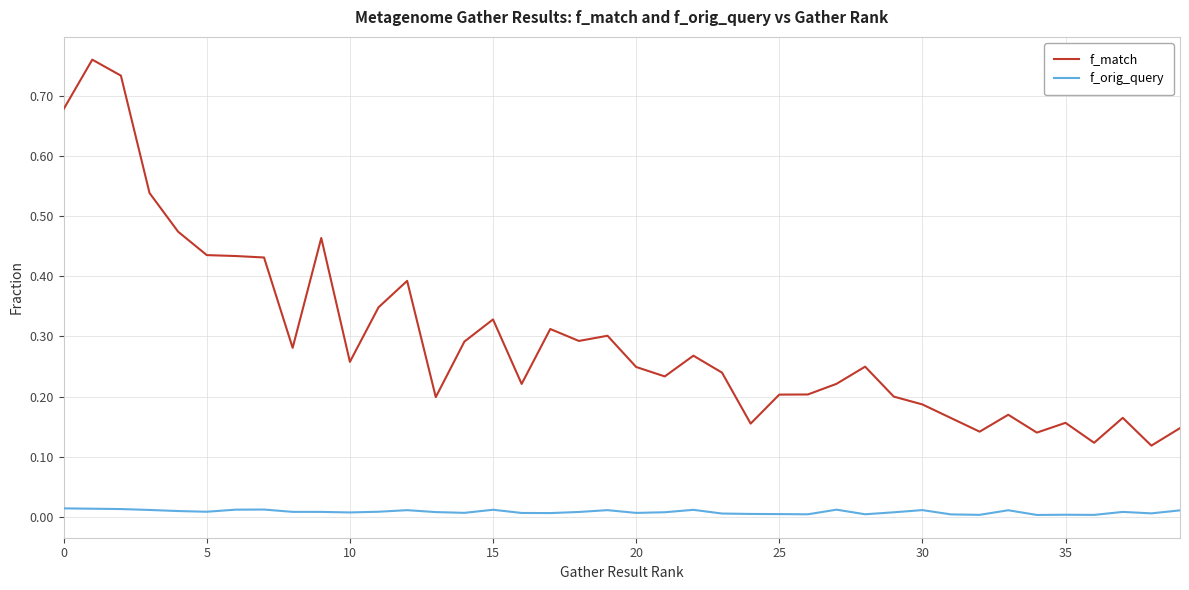

Which series has the widest spread of values?

f_match